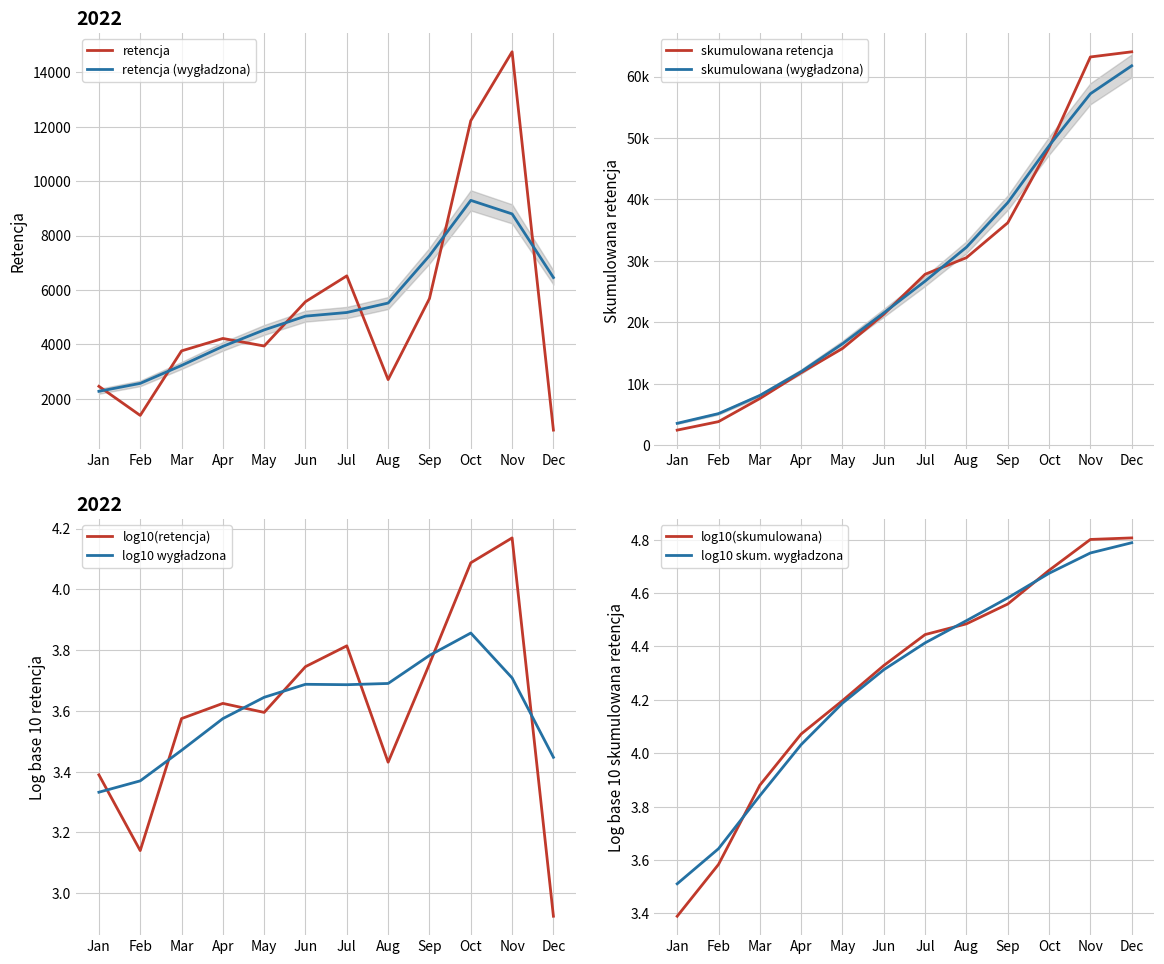

The retencja series shows 1257 at Apr. True or false?

False